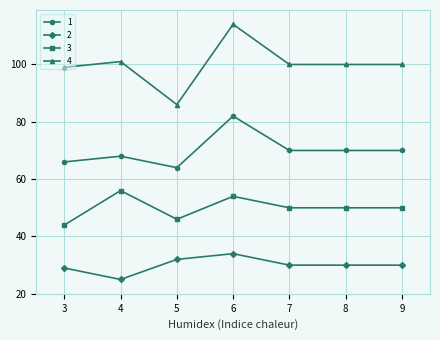

What is the total value across all series at 4?

250